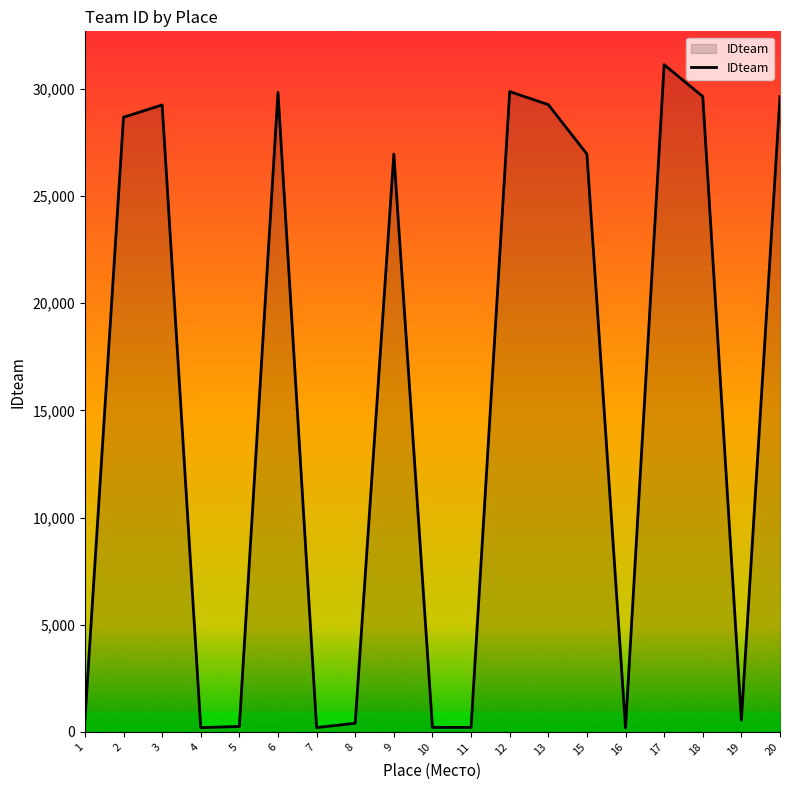

What is the difference between the maximum and second lowest values?

30924